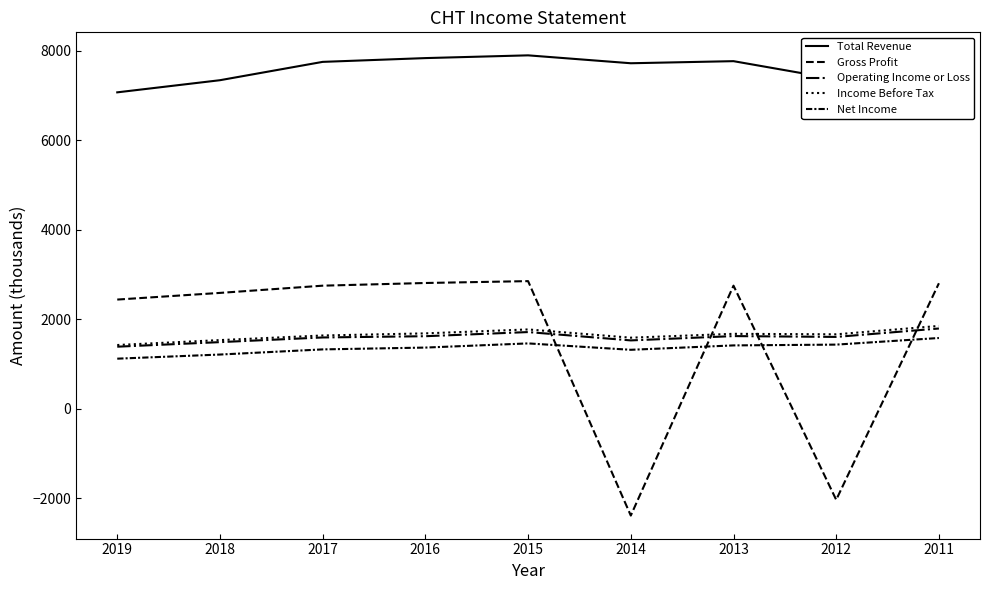

Does the chart display data point markers on the line(s)?

No